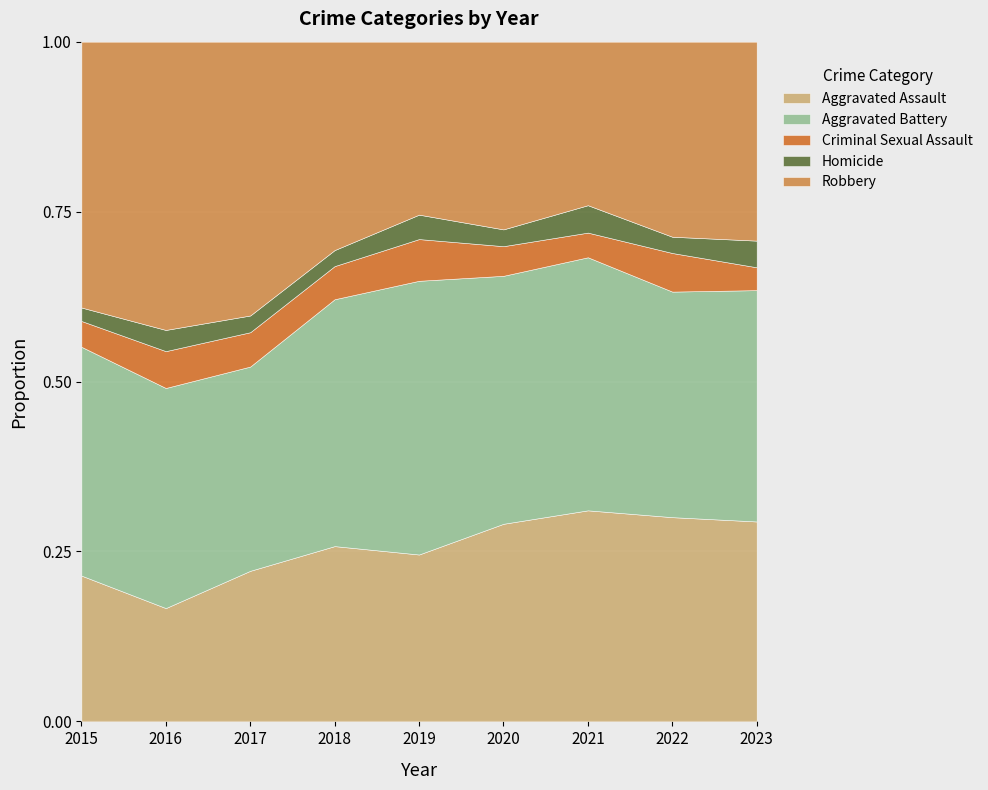

At which category is the sum across all series the highest?

2017